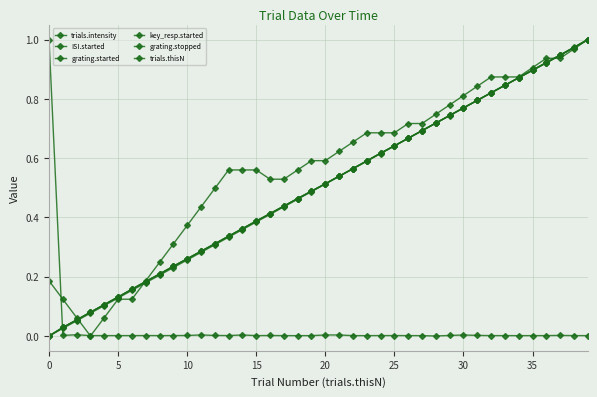

Is this an area chart (filled region under the line)?

No